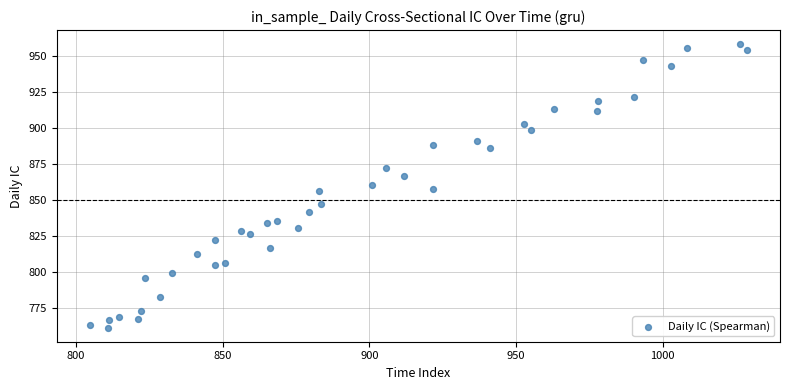

What is the range of Y values (max minus min)?

196.7